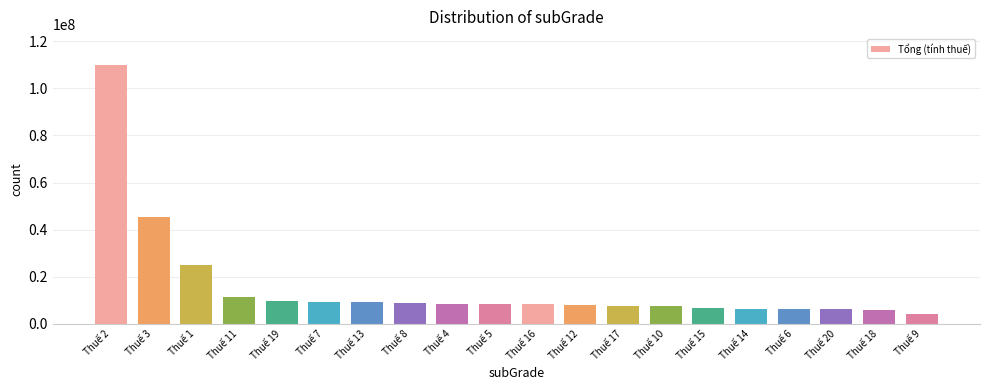

How many bars are there in total?

20